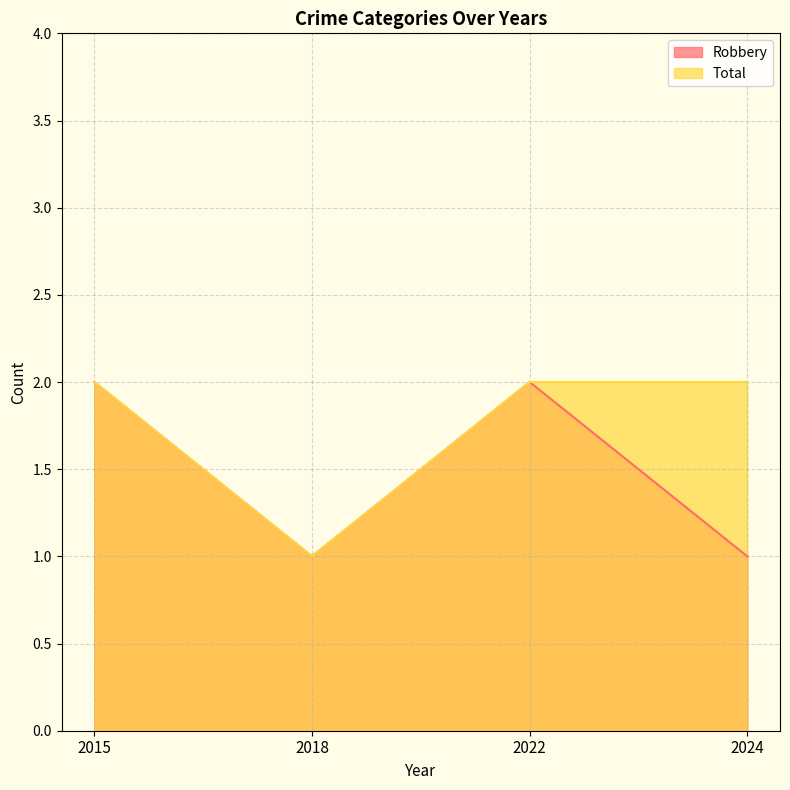

True or false: Total and Robbery cross at least once.

False